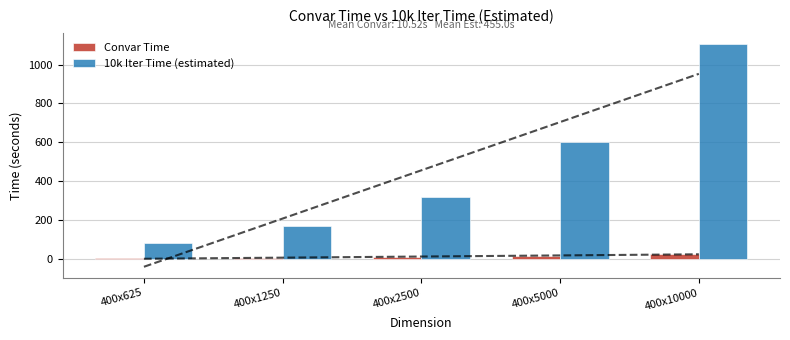

What value does the 10k Iter Time (estimated) series have at 400x1250?

166.1